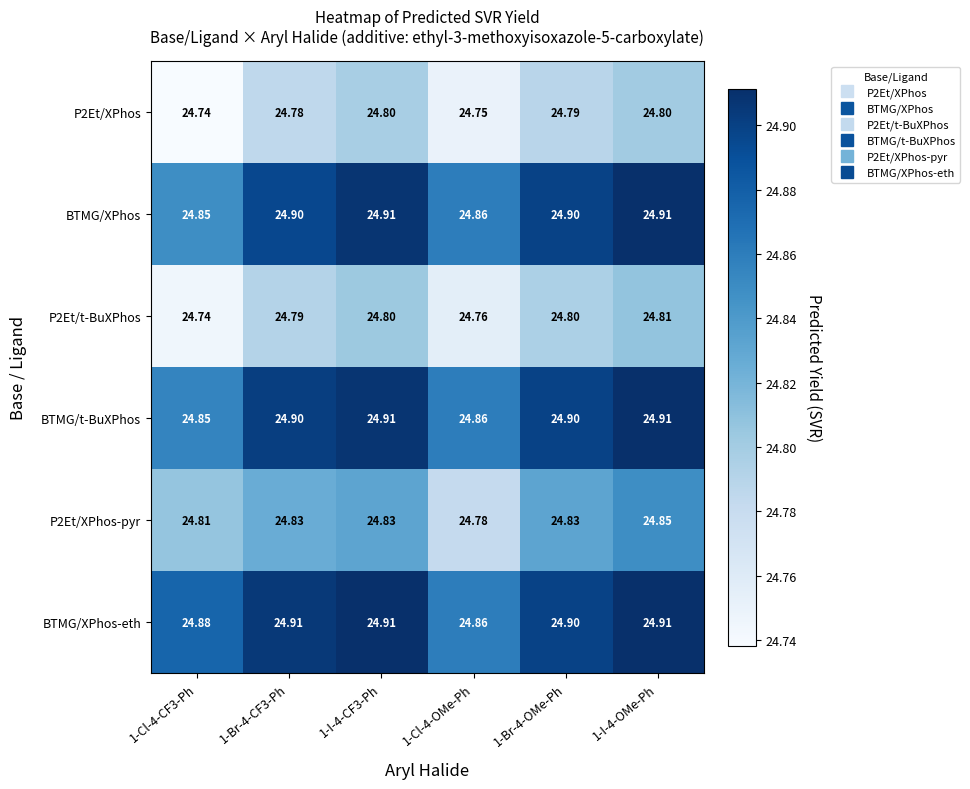

Is the value of BTMG/t-BuXPhos at 1-Cl-4-CF3-Ph greater than the value of P2Et/XPhos-pyr at 1-Br-4-CF3-Ph?

Yes